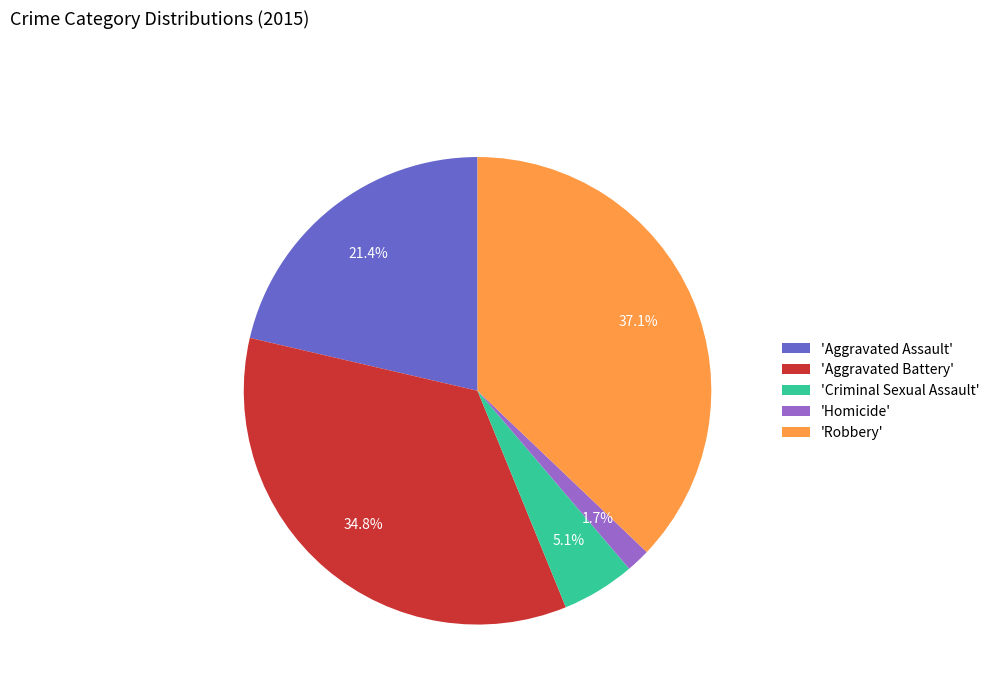

What is the smallest slice in the pie chart?

'Homicide'